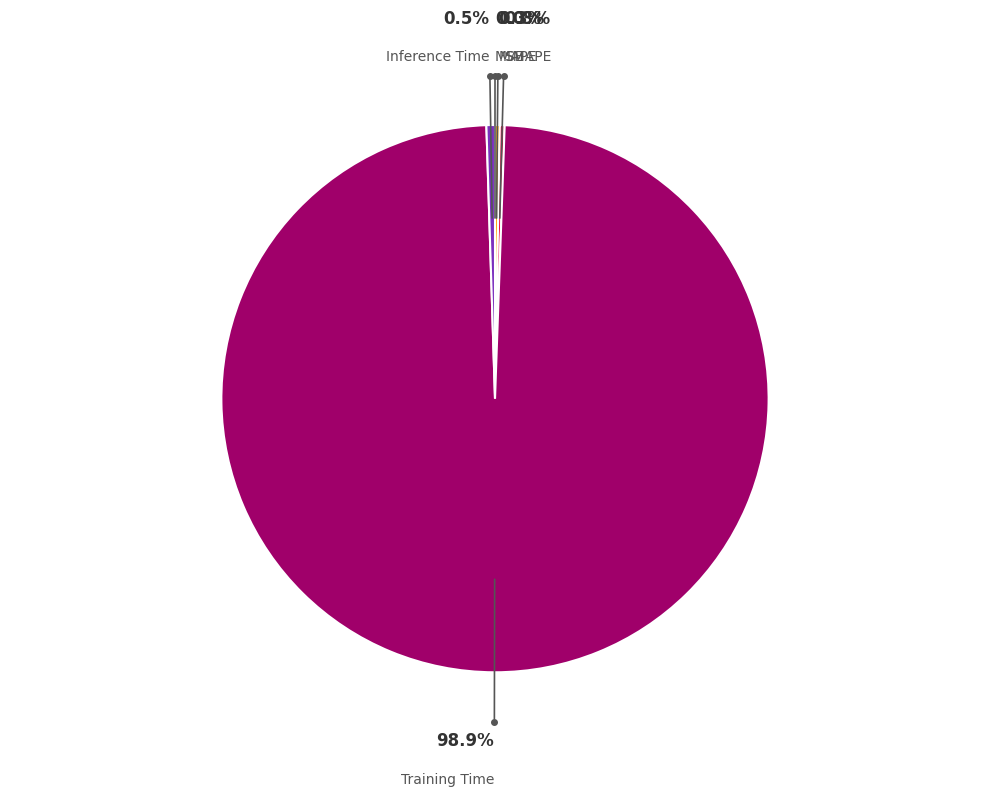

What is the largest slice in the pie chart?

Training Time